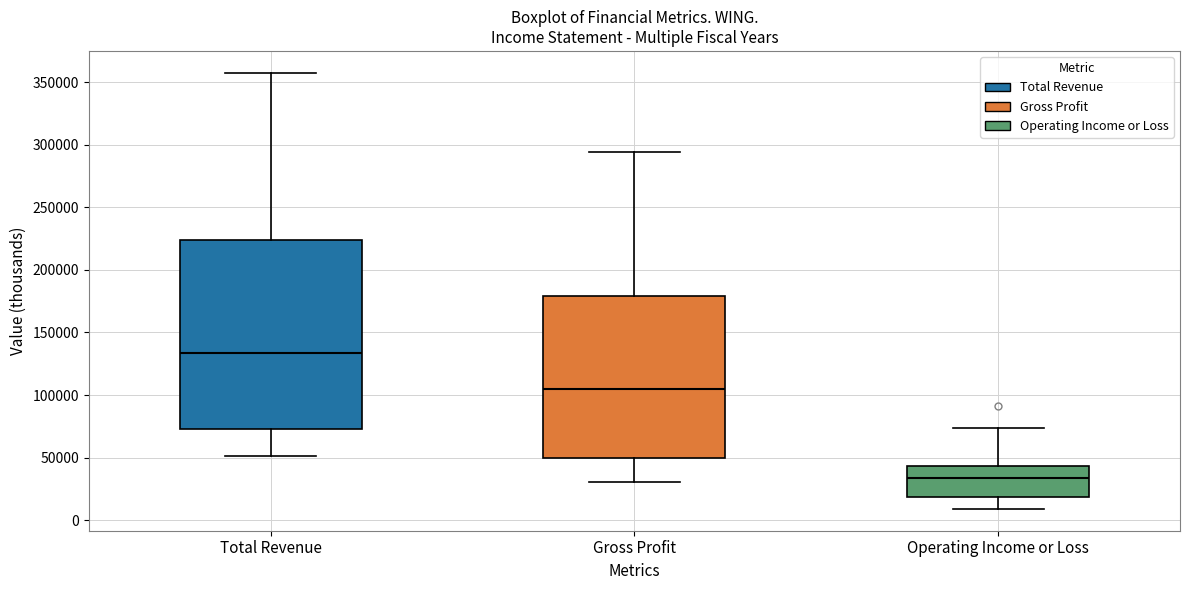

Where does the lower whisker of the box for Gross Profit end on the y-axis? The values are not printed on the chart, so give them approximately, as read against the axis.

30000